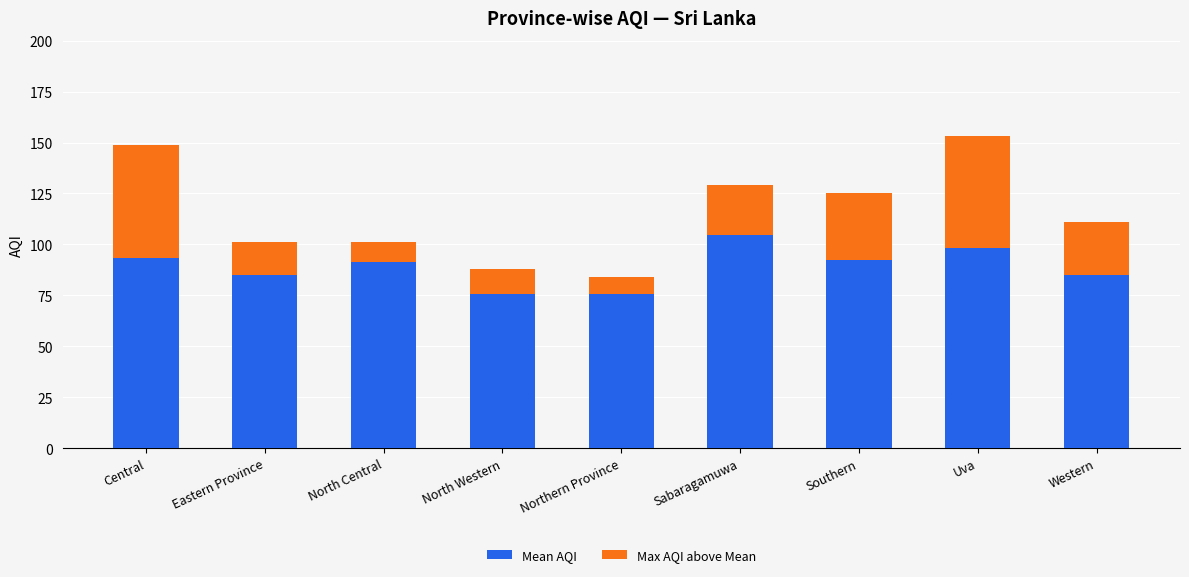

What are all the series names shown in the legend?

Mean AQI, Max AQI above Mean